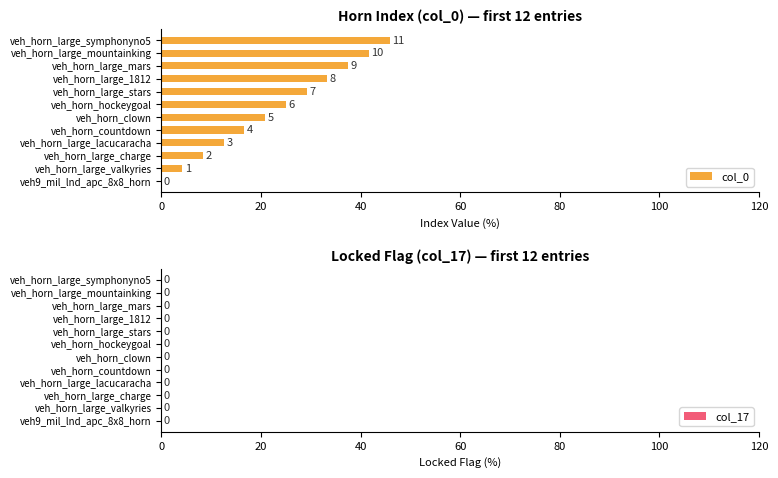

Are the bars horizontal?

Yes